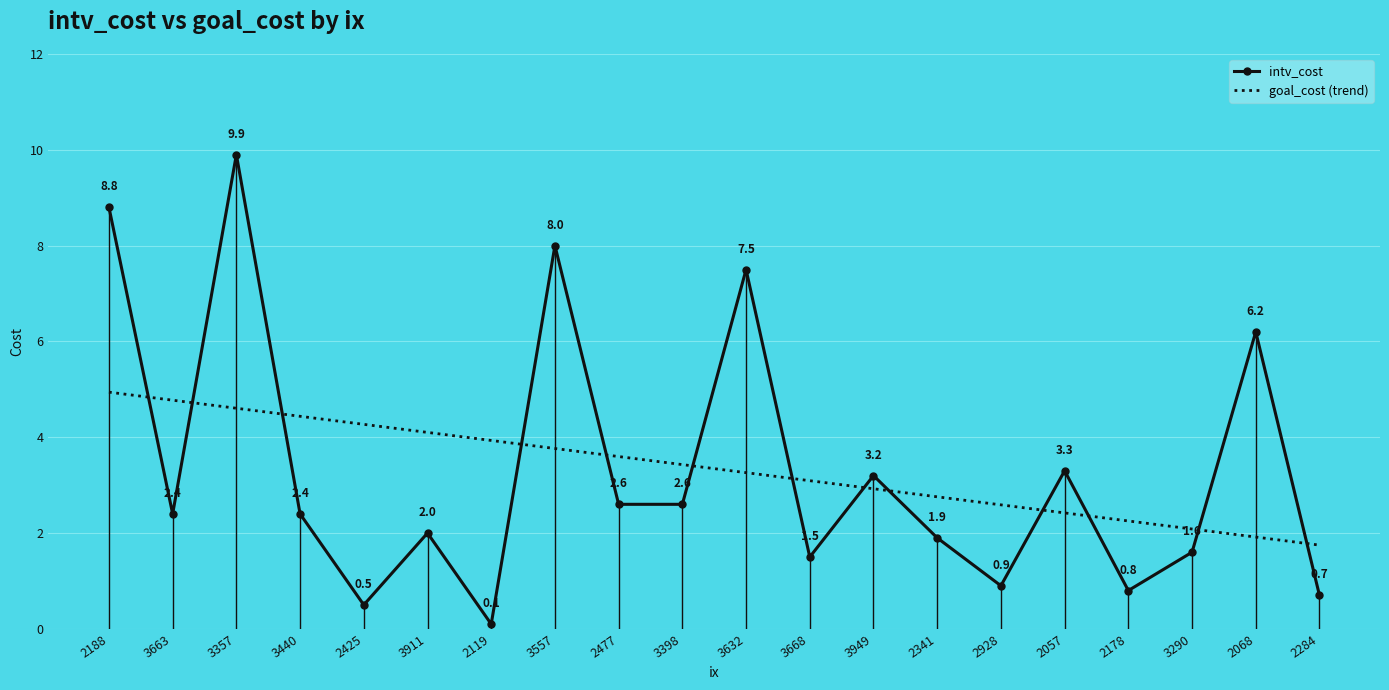

What position from the left is 3663?

2